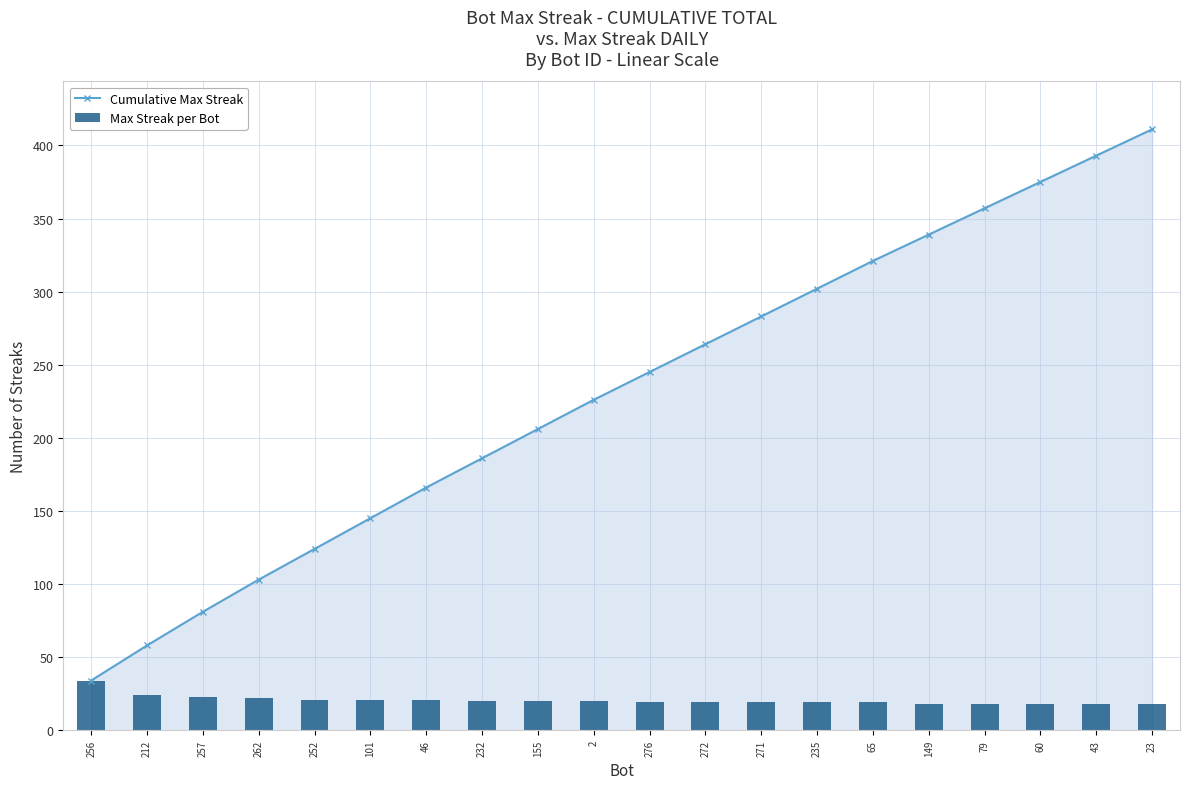

List the labels in order of Cumulative Max Streak value, largest first.

23, 43, 60, 79, 149, 65, 235, 271, 272, 276, 2, 155, 232, 46, 101, 252, 262, 257, 212, 256